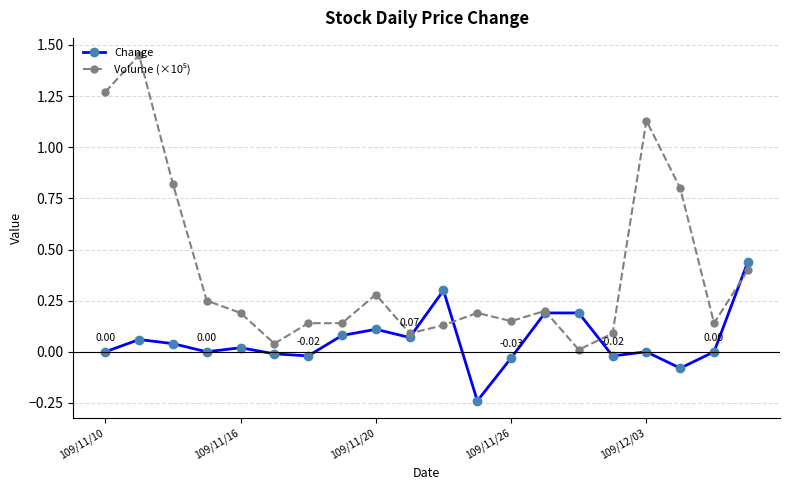

True or false: Change has more than 0 points higher than both neighbors.

True